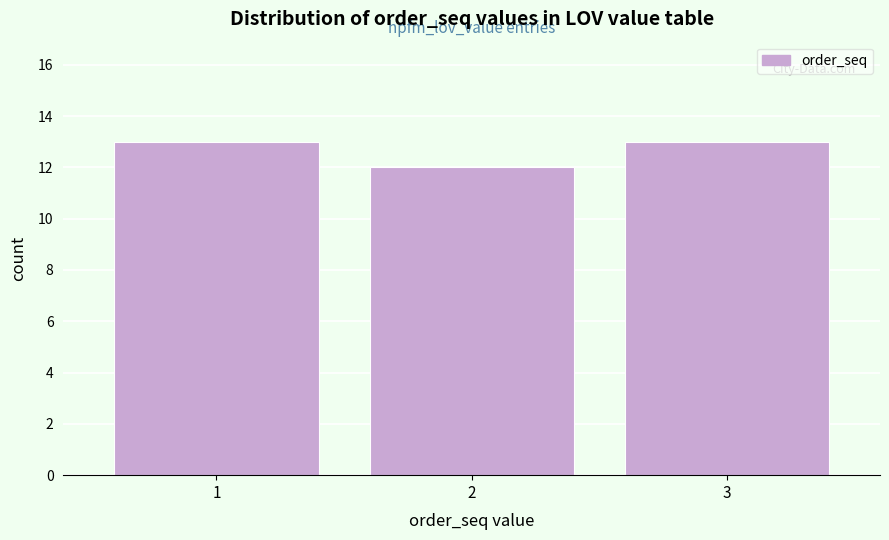

Reading left to right, list every bar in this chart as the range it spans on the x-axis followed by its height. The values are not printed on the chart, so give them approximately, as read against the axis.

0.5 to 1.5: 13
1.5 to 2.5: 12
2.5 to 3.5: 13